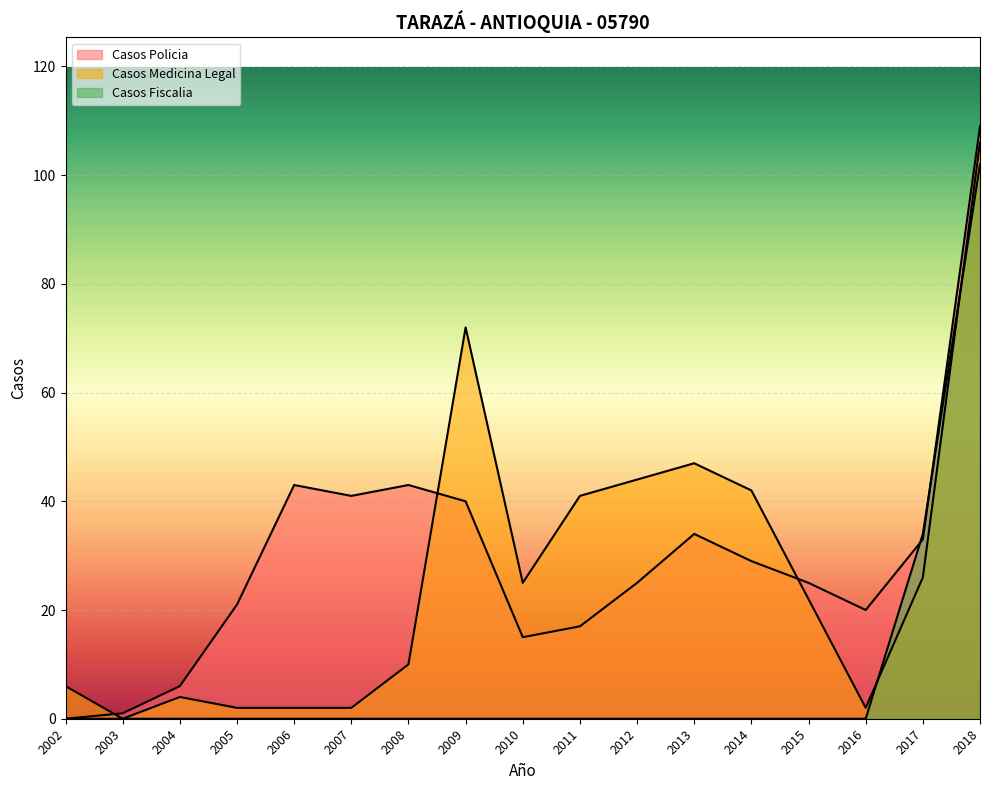

At which category is the sum across all series the highest?

2018